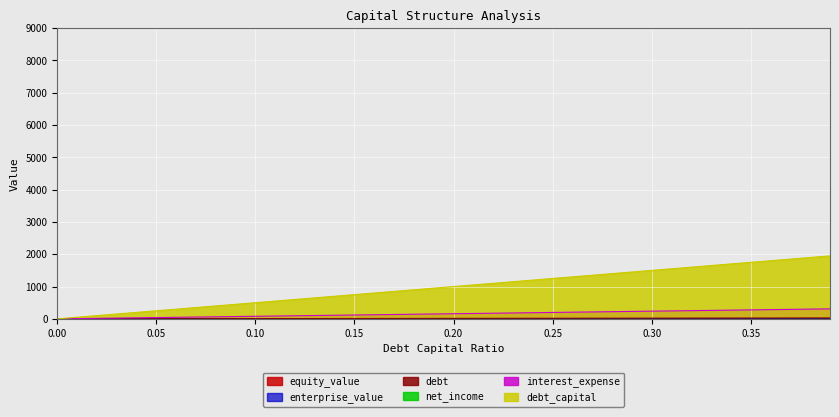

What position from the right is 0.03?

37